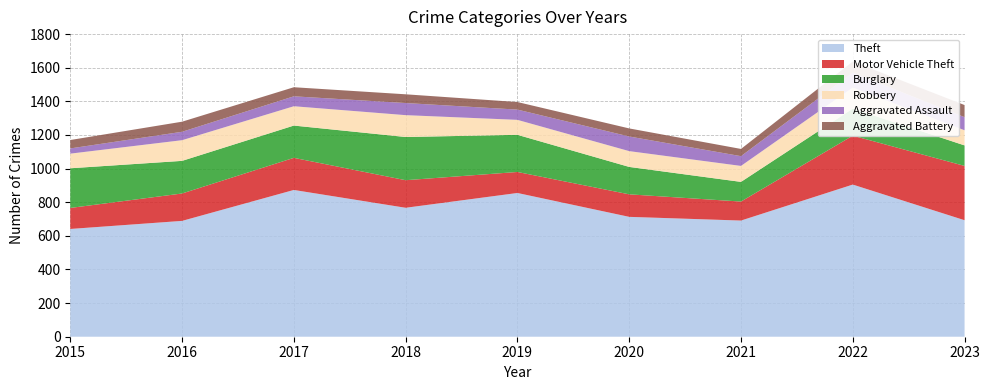

Reading left to right, list all the values displayed in this chart.

Theft: 641	689	873	767	855	713	691	905	693
Motor Vehicle Theft: 125	163	191	164	125	134	113	291	323
Burglary: 236	194	192	257	221	163	117	161	122
Robbery: 87	123	115	130	89	94	95	125	90
Aggravated Assault: 31	50	59	72	61	87	58	89	78
Aggravated Battery: 50	60	54	52	45	48	43	66	72